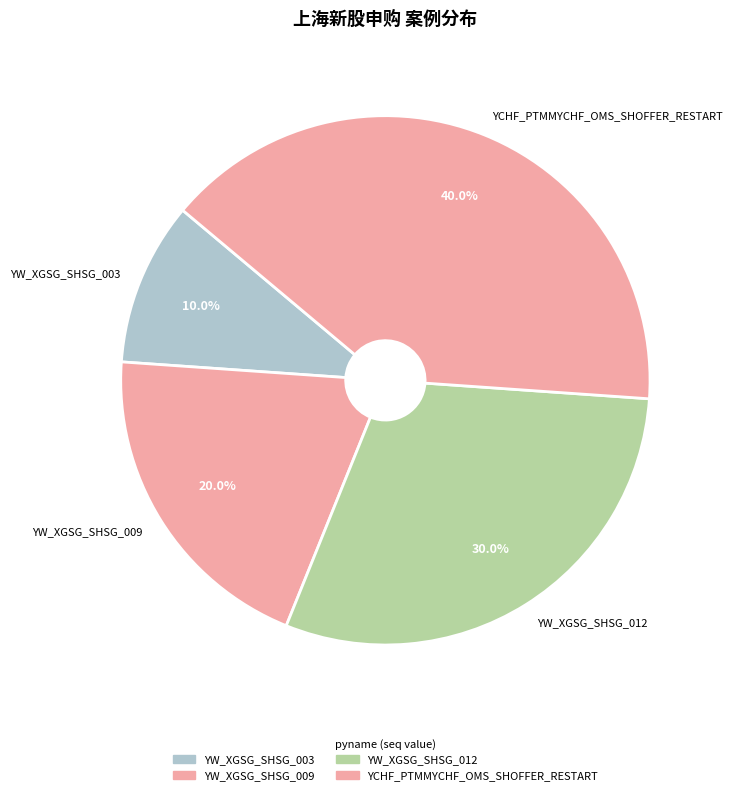

To the nearest percent, what is the difference between the YCHF_PTMMYCHF_OMS_SHOFFER_RESTART and YW_XGSG_SHSG_003 slice percentages?

30%